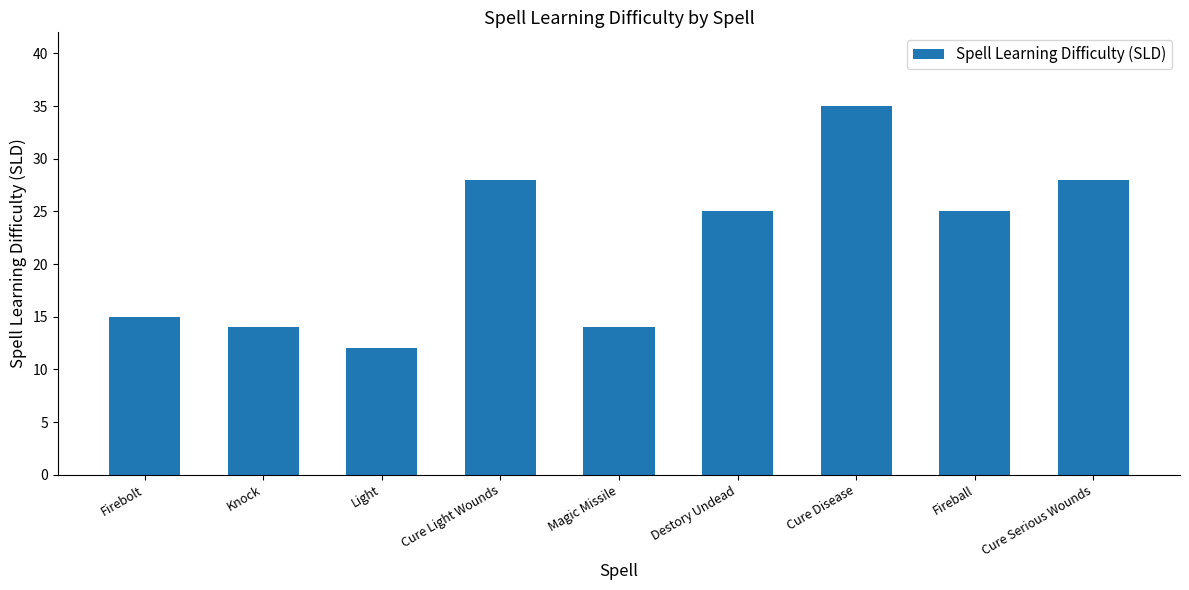

What is the ratio of the value at Cure Light Wounds to the value at Knock?

2.0